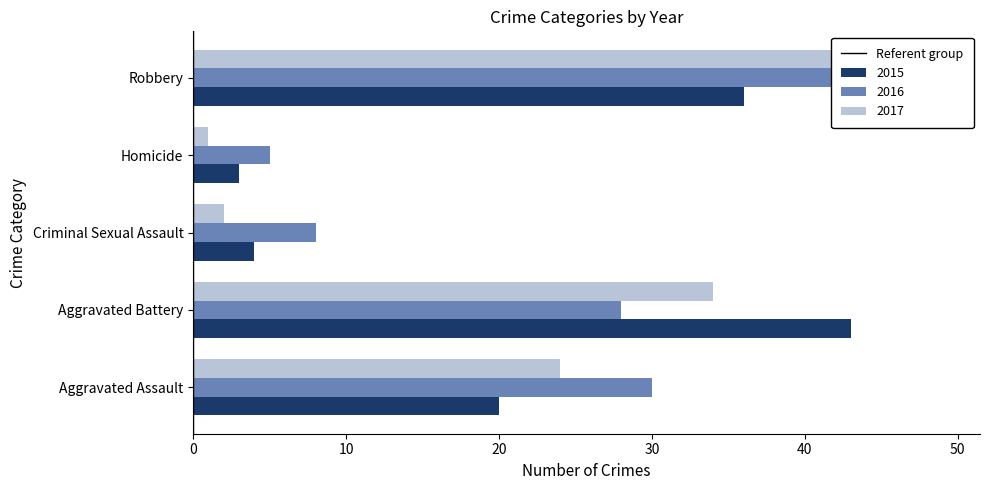

What is the sum of the values at −10 and 0?

1